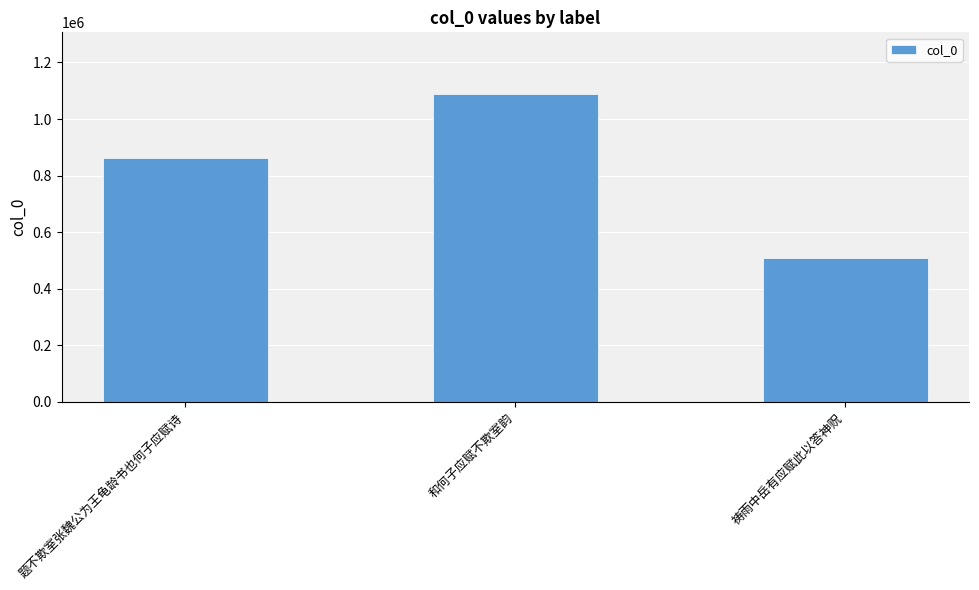

What is the approximate value at 和何子应赋不欺室韵?

1088858